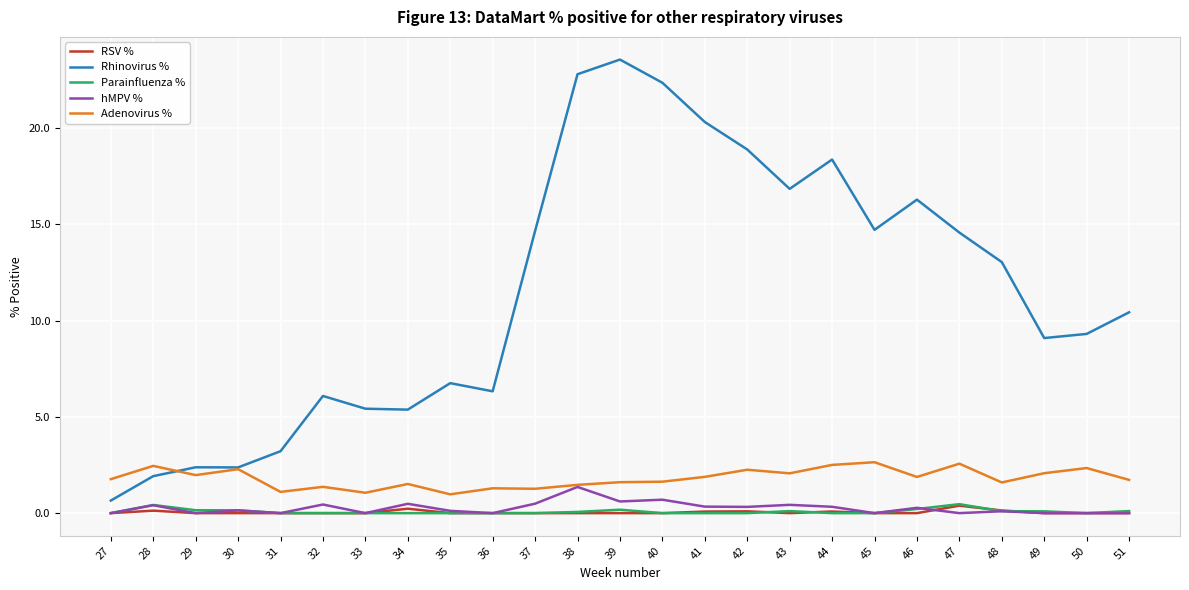

Is it true that Adenovirus % equals 2.5 at 44?

True